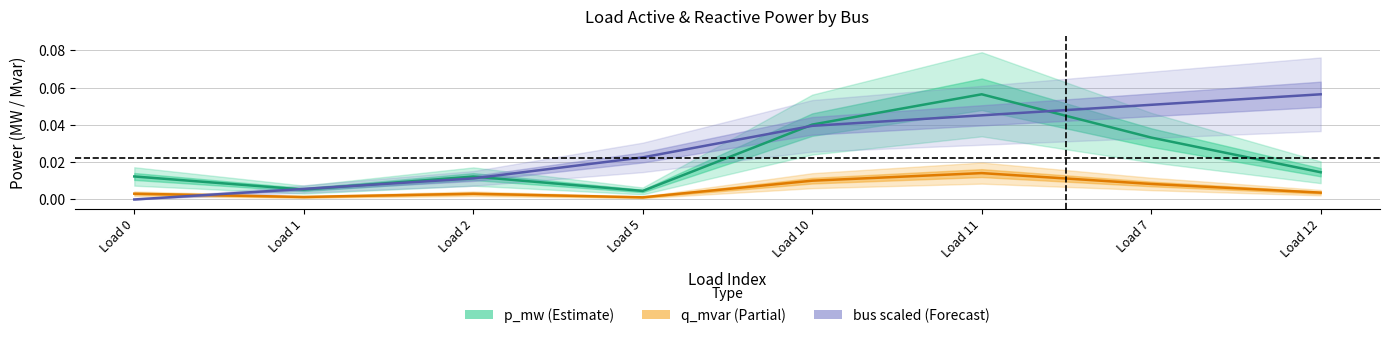

Reading left to right, list all the values displayed in this chart.

p_mw: Load 0=0.0	Load 1=0.0	Load 2=0.0	Load 5=0.0	Load 10=0.0	Load 11=0.1	Load 7=0.0	Load 12=0.0
q_mvar: Load 0=0.0	Load 1=0.0	Load 2=0.0	Load 5=0.0	Load 10=0.0	Load 11=0.0	Load 7=0.0	Load 12=0.0
bus (scaled): Load 0=0.0	Load 1=0.0	Load 2=0.0	Load 5=0.0	Load 10=0.0	Load 11=0.0	Load 7=0.1	Load 12=0.1